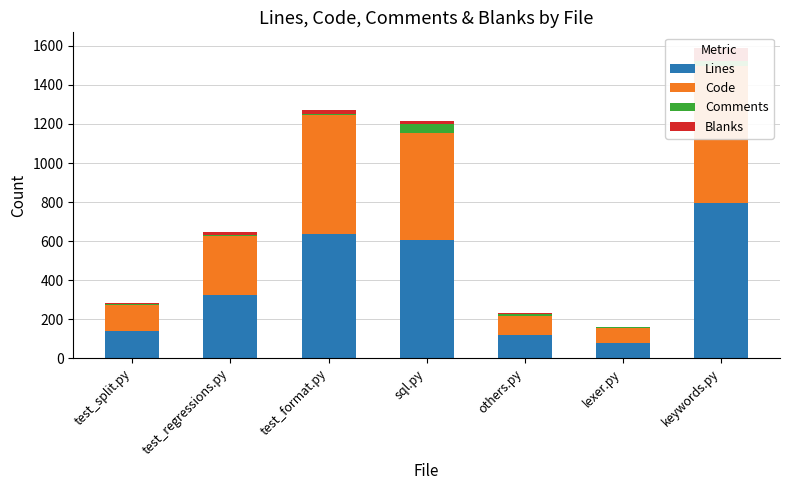

Is it true that Comments equals 2 at test_split.py?

True